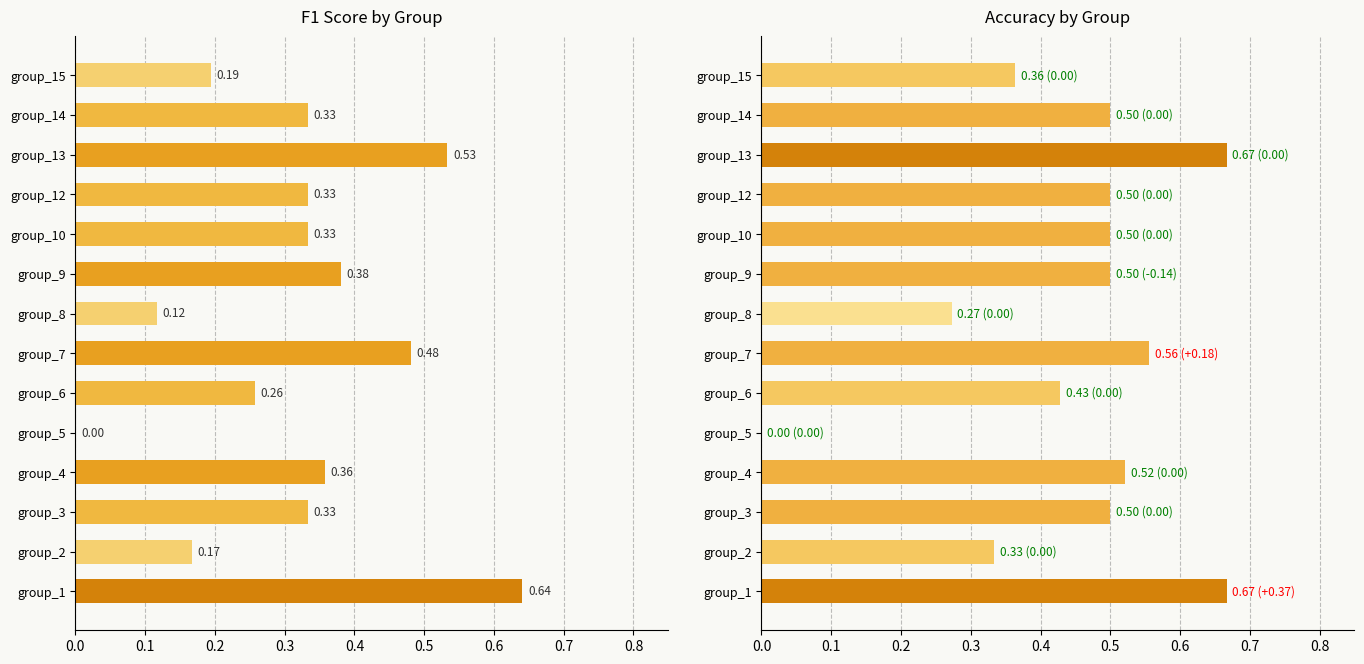

Which series has the largest total across all categories?

accuracy